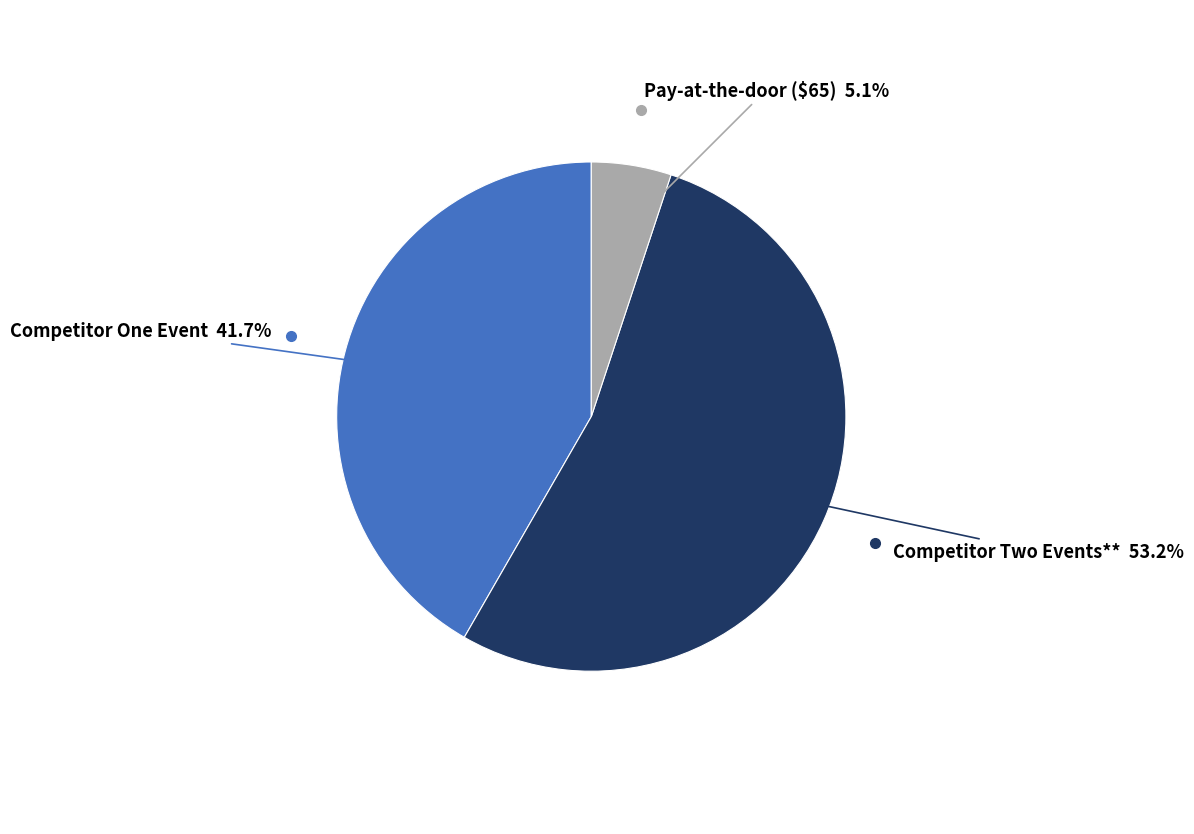

Is the sum of Competitor One Event and Pay-at-the-door ($65) greater than half?

No